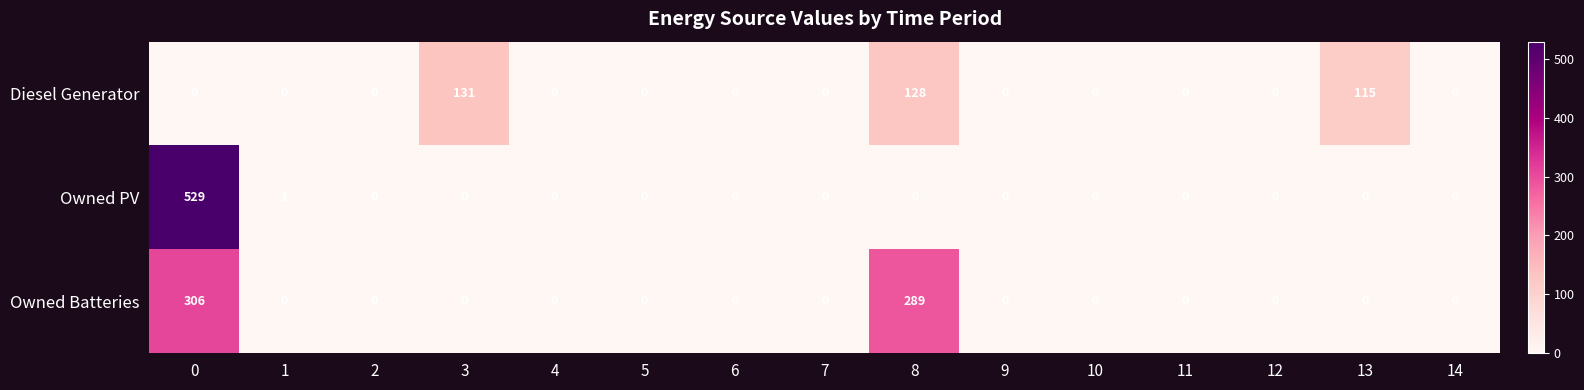

Where is Diesel Generator nearest to the value 65?

13